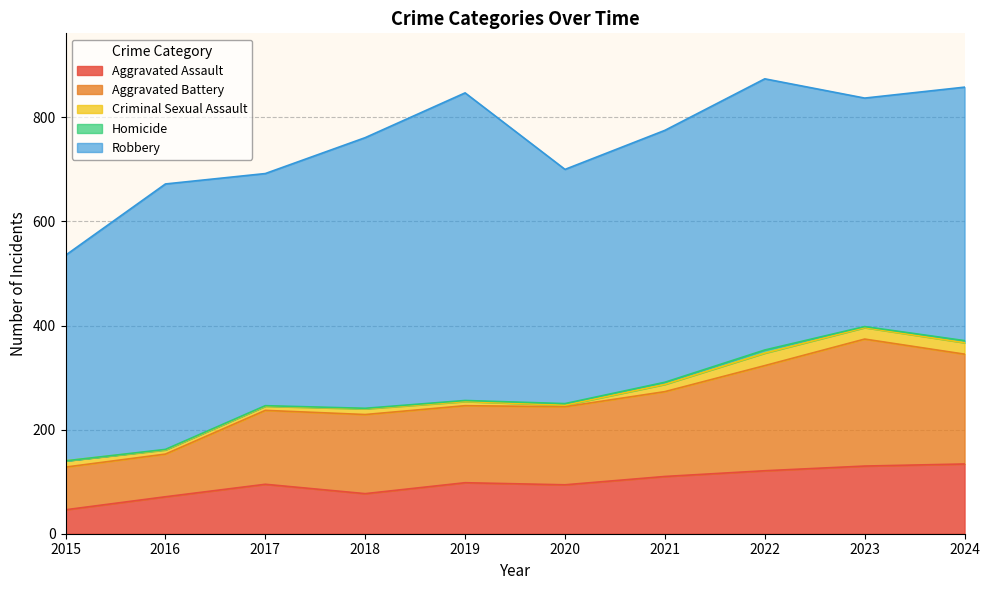

Reading left to right, what are all the values shown in this chart?

Aggravated Assault: 46	71	95	77	98	94	110	121	130	134
Aggravated Battery: 82	82	142	152	148	150	163	202	244	211
Criminal Sexual Assault: 12	8	8	11	8	3	14	24	22	22
Homicide: 0	1	1	1	2	3	4	6	2	4
Robbery: 395	510	446	520	591	450	484	521	439	487